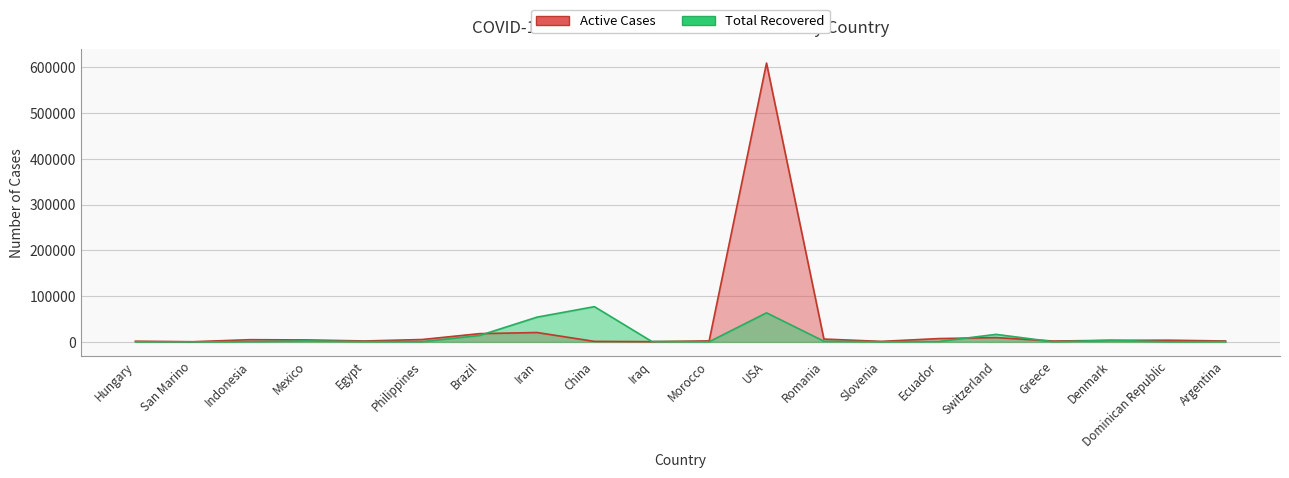

Which series has the largest total across all categories?

Active Cases